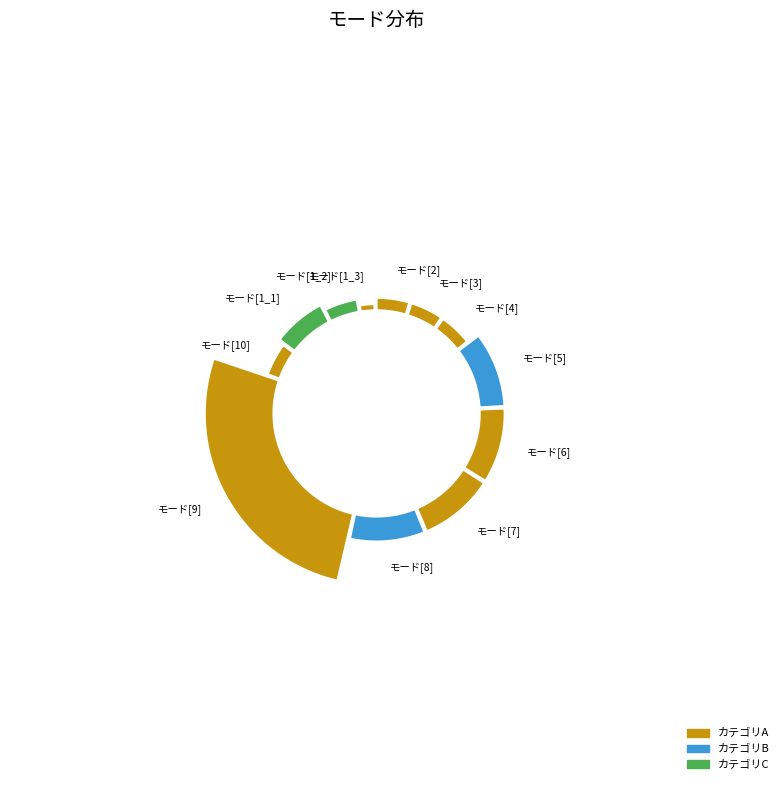

The モード[9] slice represents 40% of the pie. True or false?

False